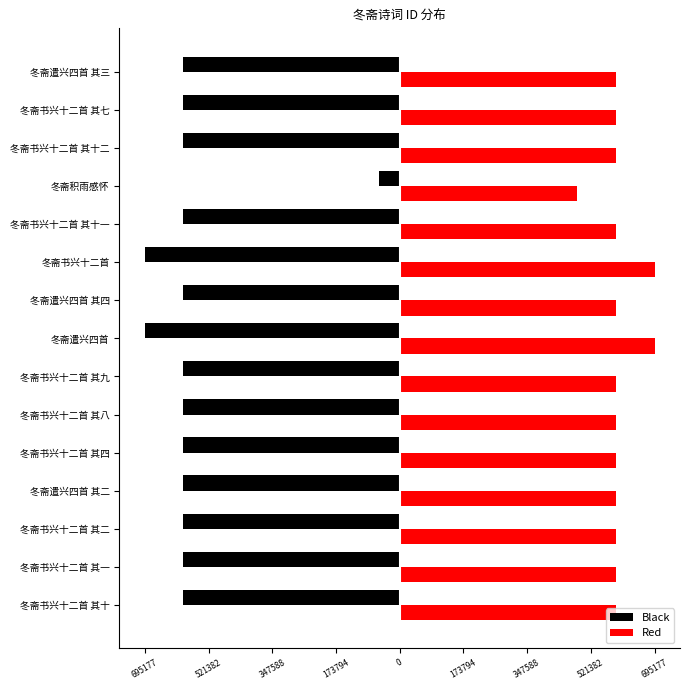

What are all the series names shown in the legend?

Black, Red